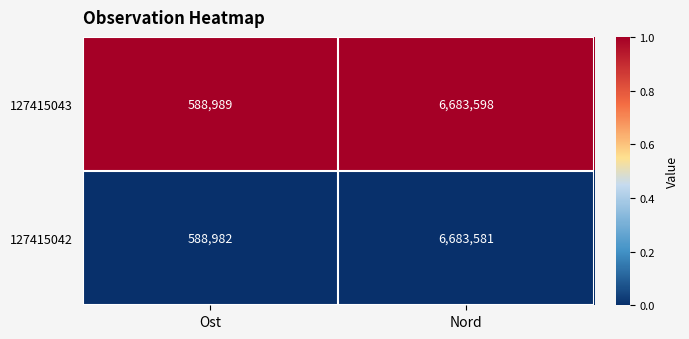

Which series has the widest spread of values?

127415043